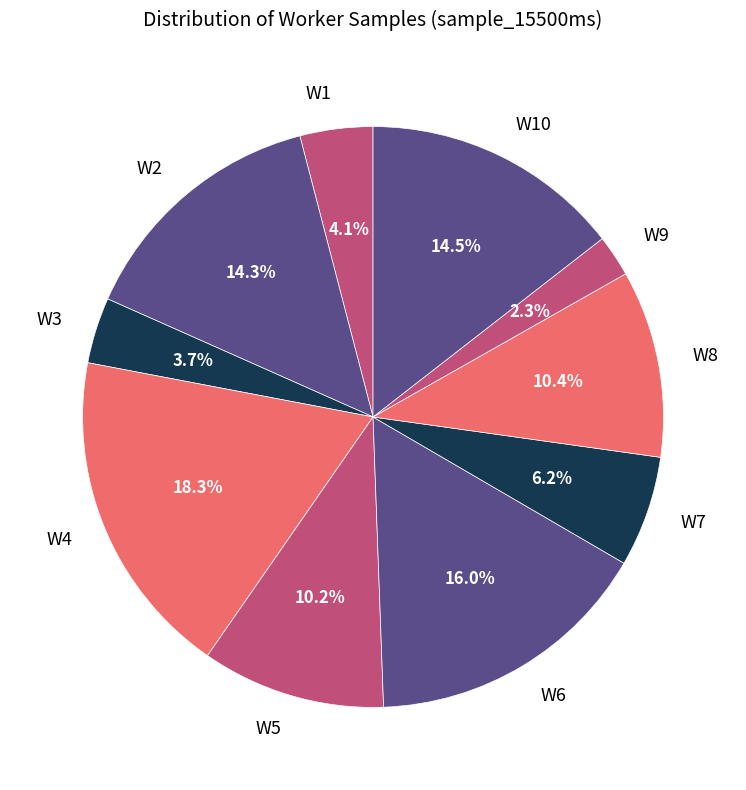

Between W7 and W5, which is larger?

W5